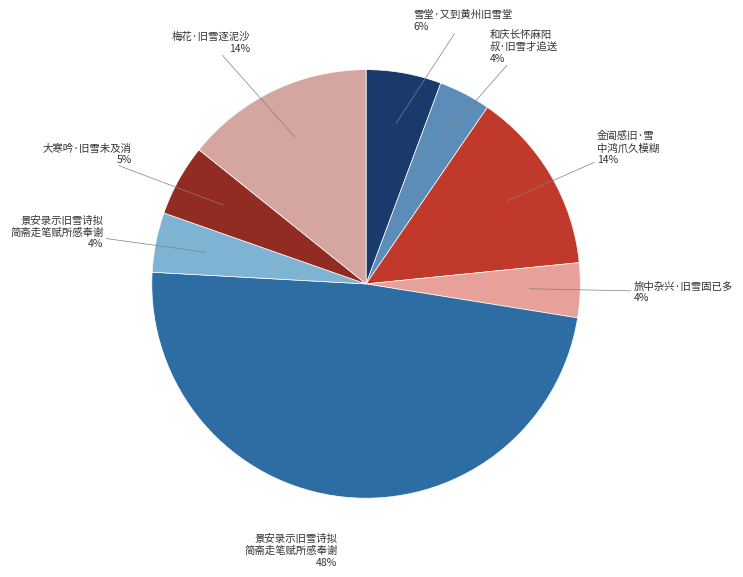

How many slices are in this pie chart?

8